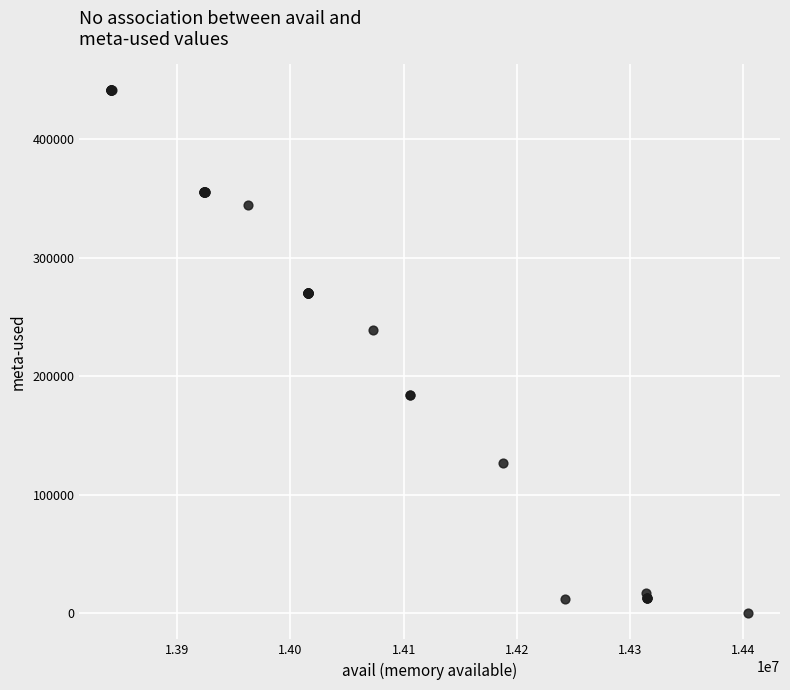

What Y value in the scatter plot is closest to 220620?

238671